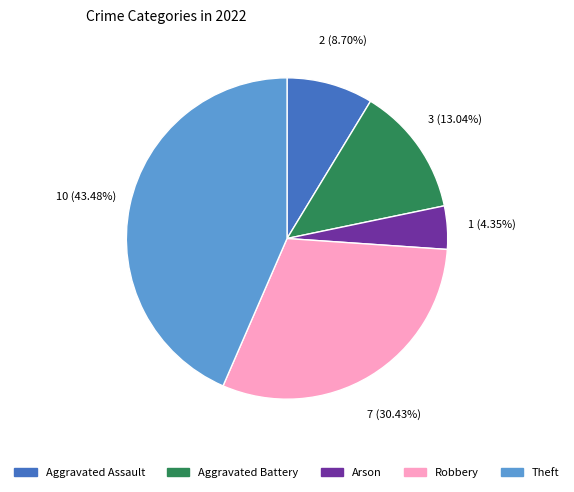

To the nearest percent, what is the combined percentage of Theft and Robbery?

74%